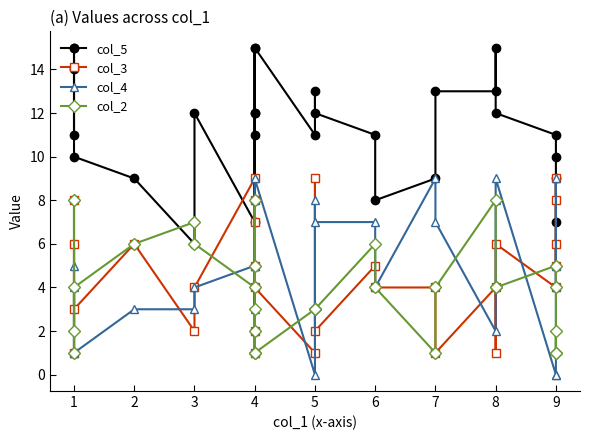

True or false: col_3 has a value of 0 at 1.

False